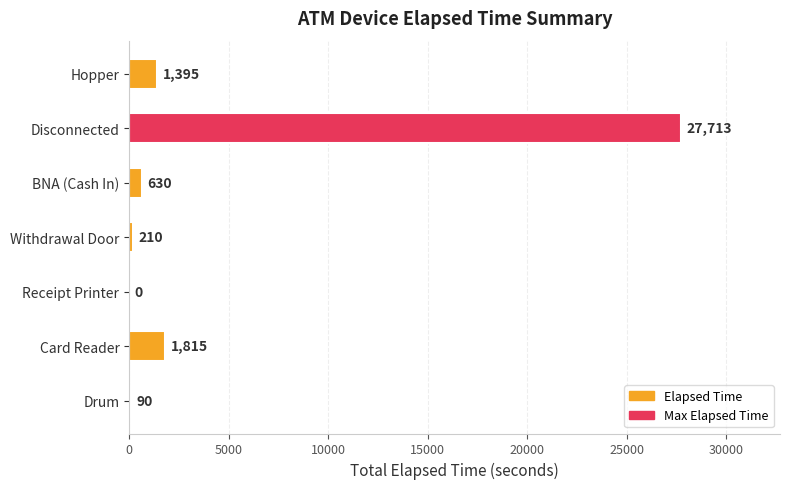

What is the sum of the values at Disconnected and BNA (Cash In)?

28343